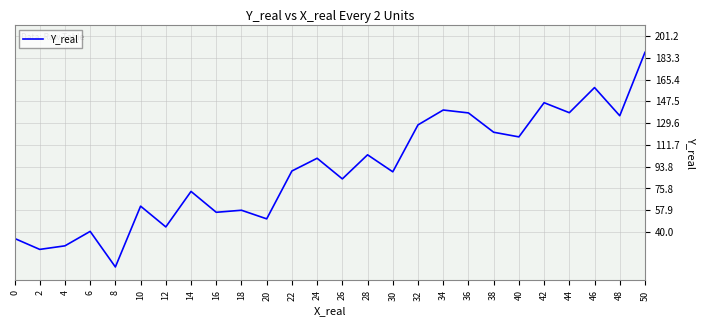

What is the difference between the maximum and minimum values?

176.7